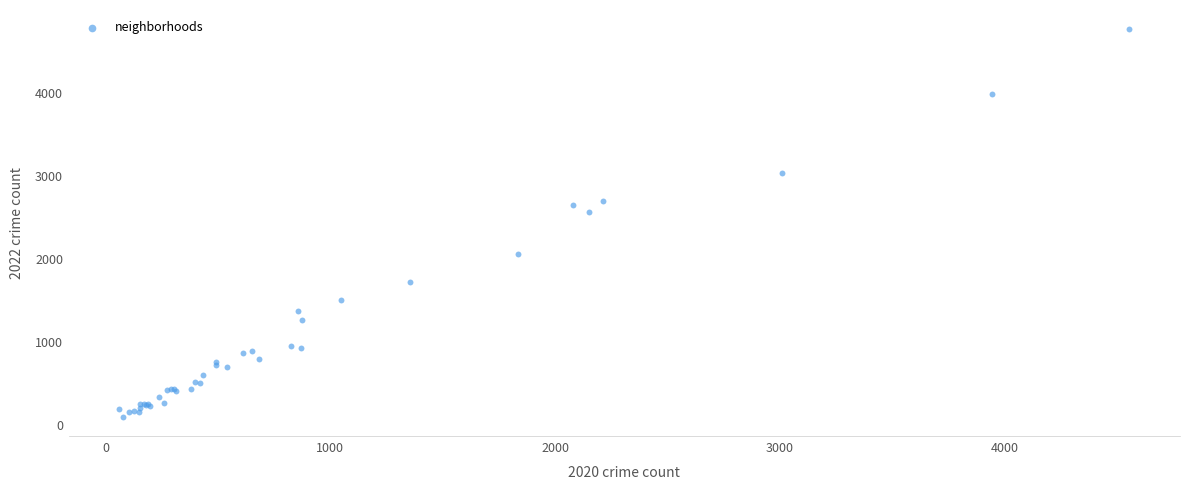

What Y value in the scatter plot is closest to 2430?

2566